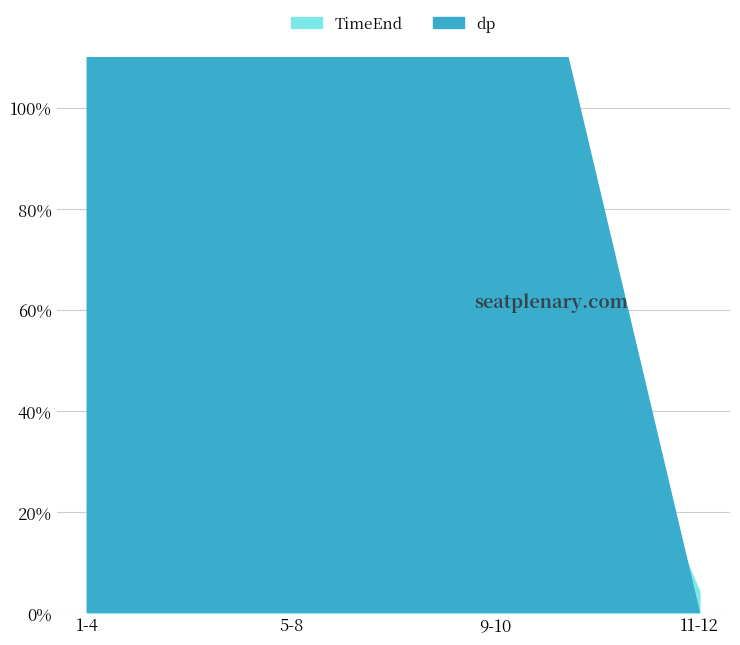

What is the value of the dp point at the 3rd from the left?

170.8